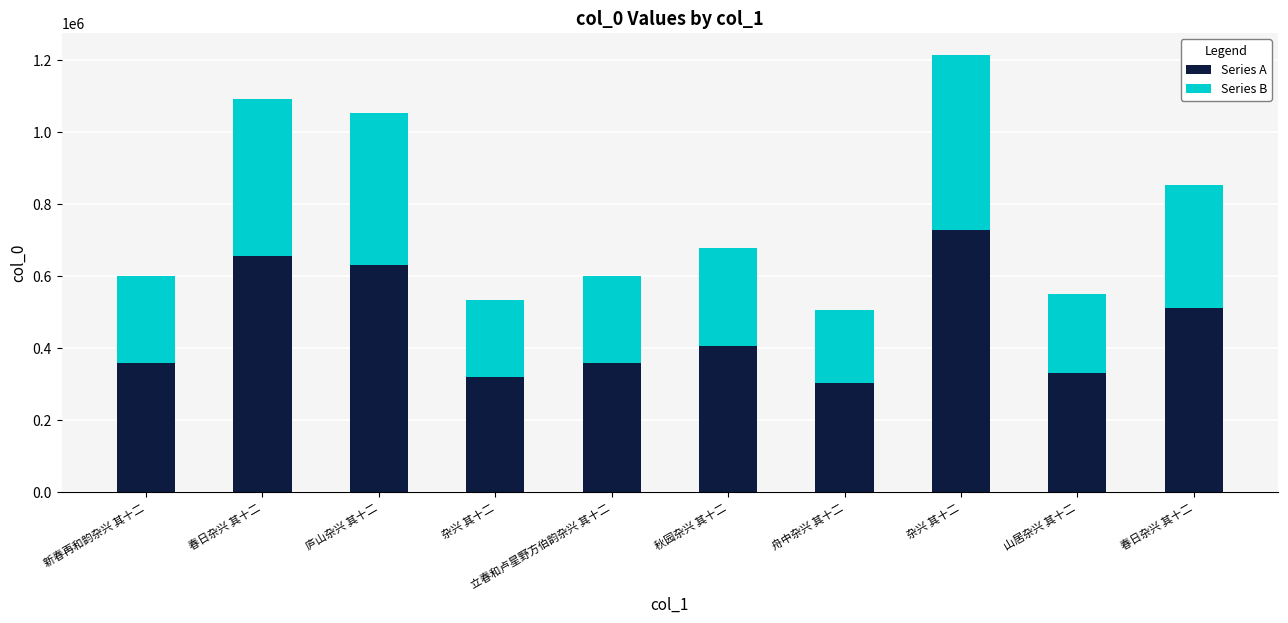

List the labels in order of Series B value, largest first.

杂兴 其十二, 春日杂兴 其十二, 庐山杂兴 其十二, 春日杂兴 其十二, 秋园杂兴 其十二, 新春再和韵杂兴 其十二, 立春和卢星野方伯韵杂兴 其十二, 山居杂兴 其十二, 杂兴 其十二, 舟中杂兴 其十二